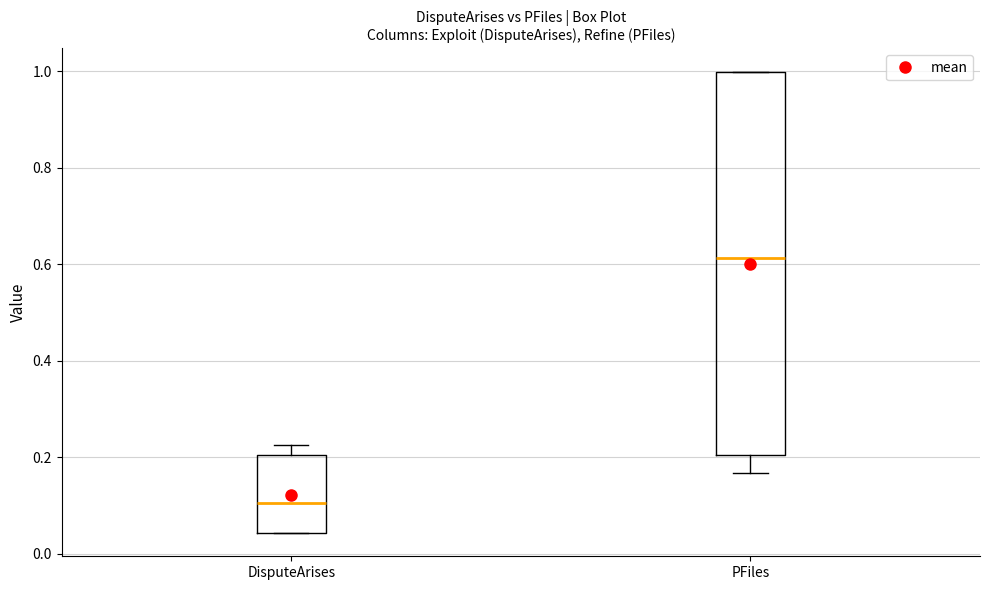

Reading left to right, read every box against the y-axis: the position of its median line, the range the box covers, and the ends of its whiskers. The values are not printed on the chart, so give them approximately, as read against the axis.

DisputeArises: median 0.10, box 0.04 to 0.20, whiskers 0.04 to 0.22
PFiles: median 0.62, box 0.20 to 1.00, whiskers 0.16 to 1.00